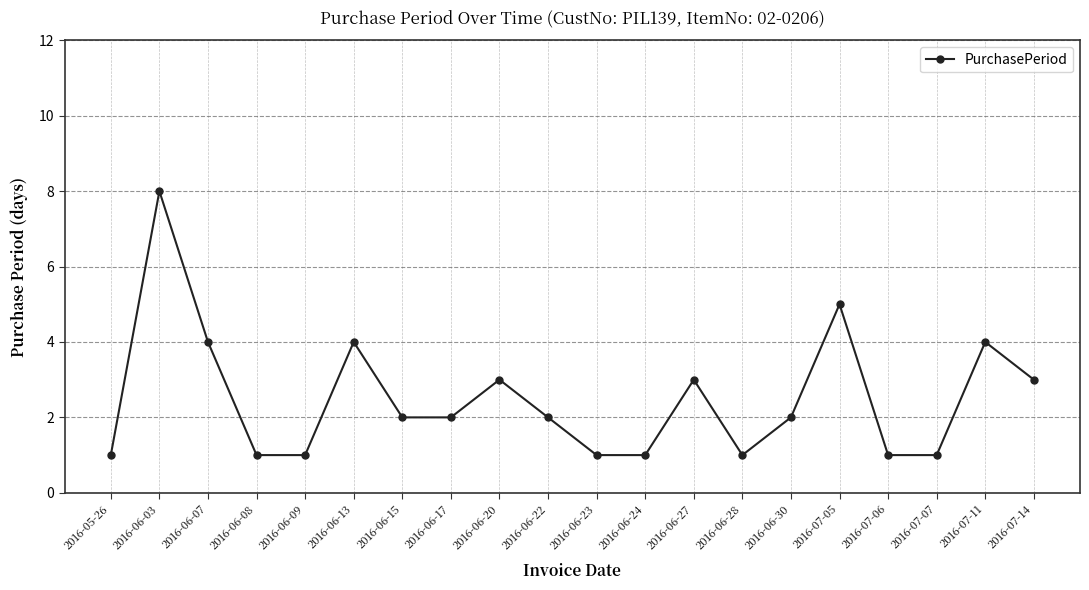

Where is the first local maximum?

2016-06-03